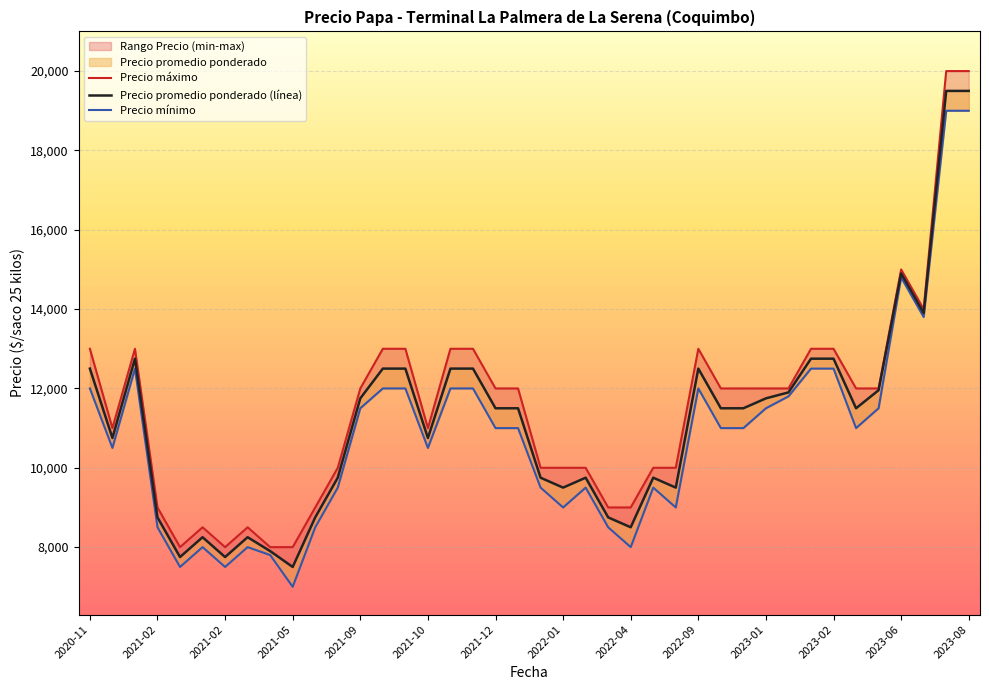

What is the average value of the Precio máximo series?

11525